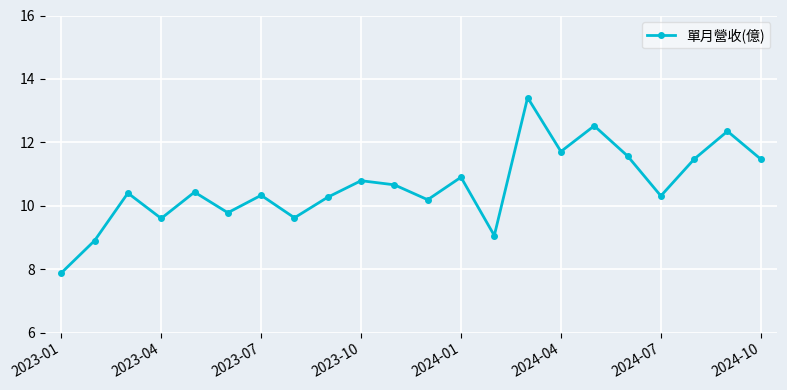

What is the average value?

10.6